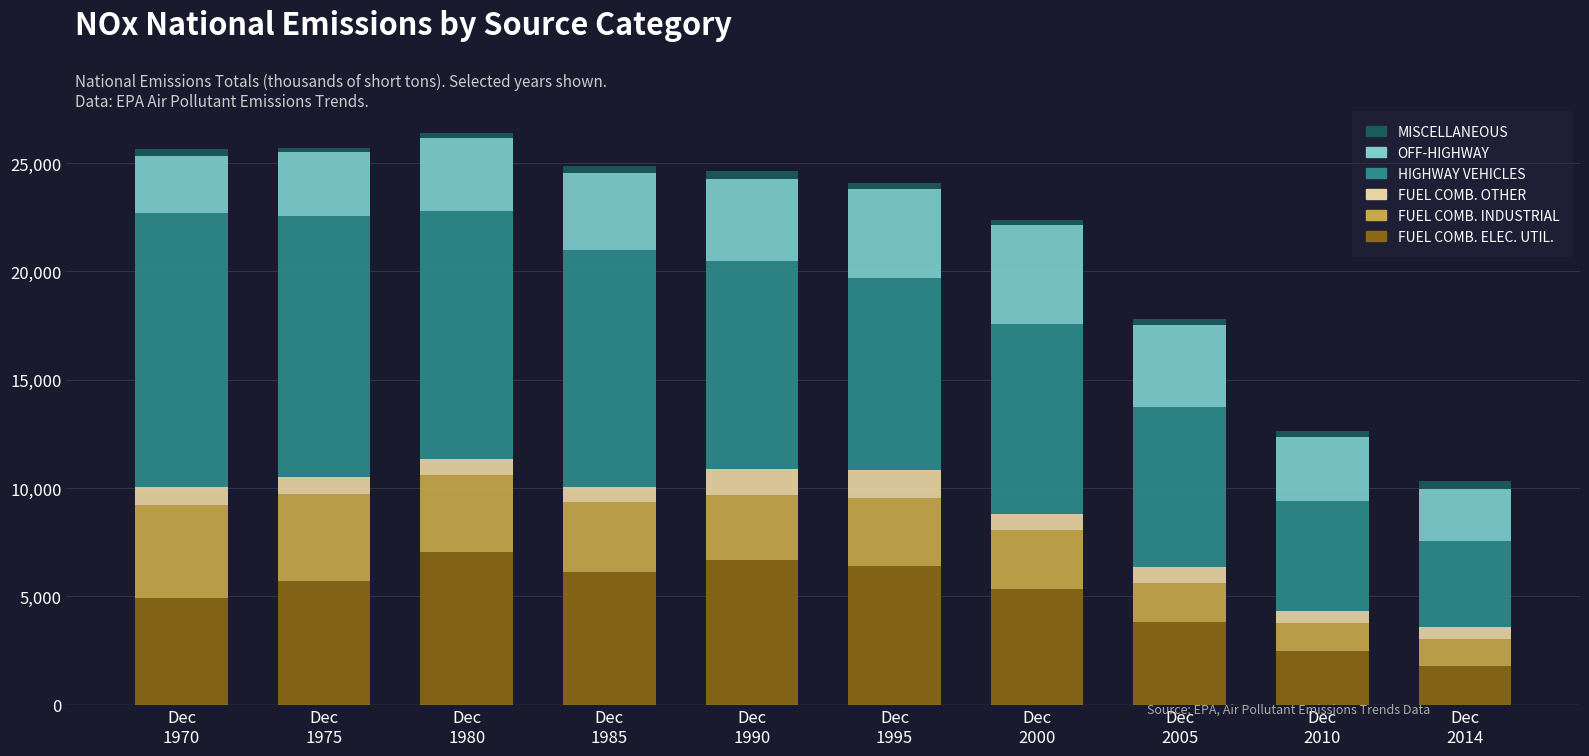

What is the difference between the maximum and minimum values in the FUEL COMB. ELEC. UTIL. series?

5247.7